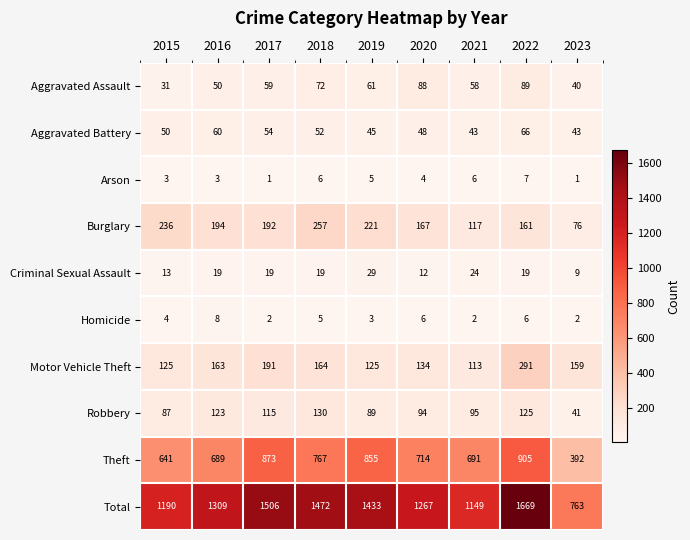

List the series in order of their peak value, lowest first.

Arson, Homicide, Criminal Sexual Assault, Aggravated Battery, Aggravated Assault, Robbery, Burglary, Motor Vehicle Theft, Theft, Total